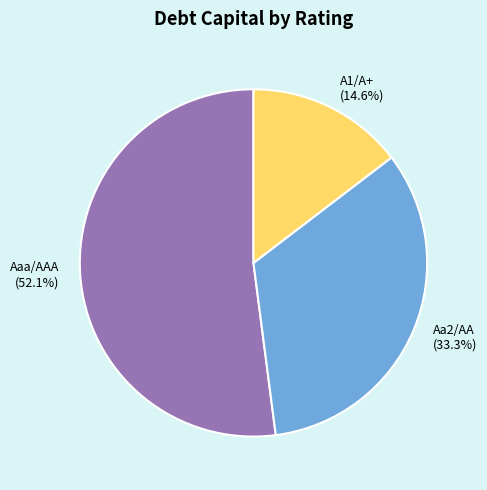

Rank the categories by value from highest to lowest.

Aaa/AAA, Aa2/AA, A1/A+